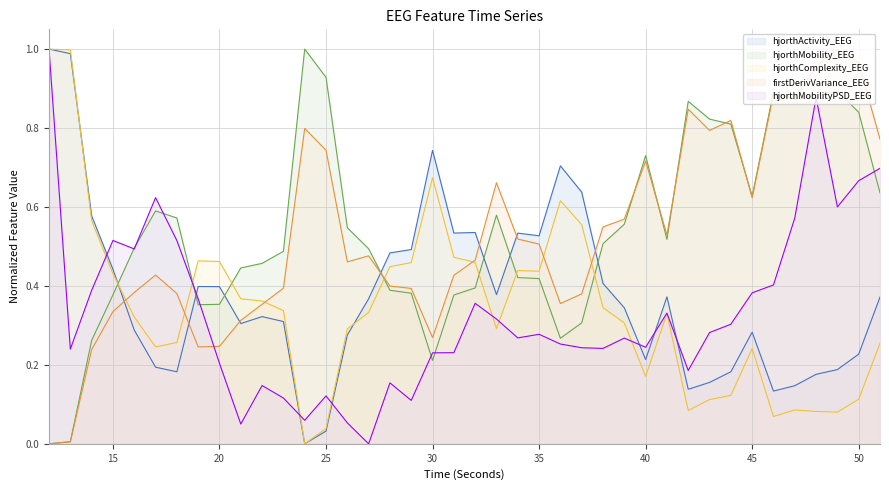

Is the value of hjorthMobility_EEG at 28 greater than the value of firstDerivVariance_EEG at 46?

No